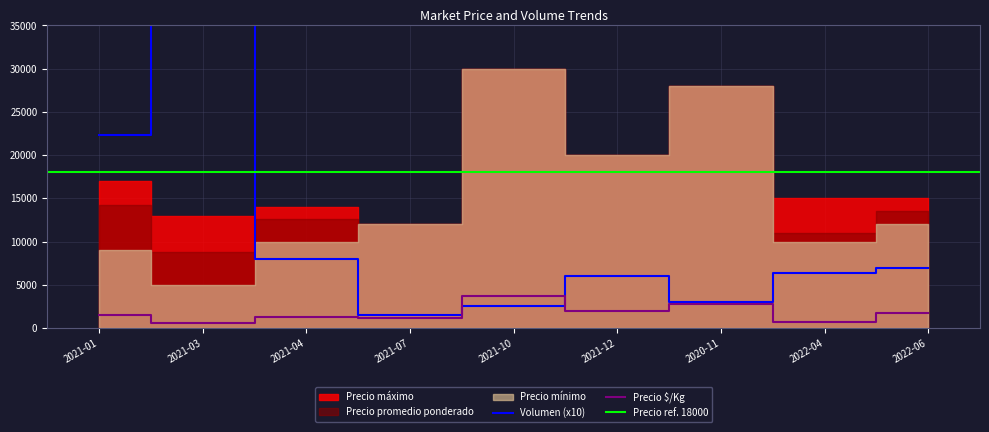

The value of Precio $/Kg at 2021-10 is 3750. True or false?

True